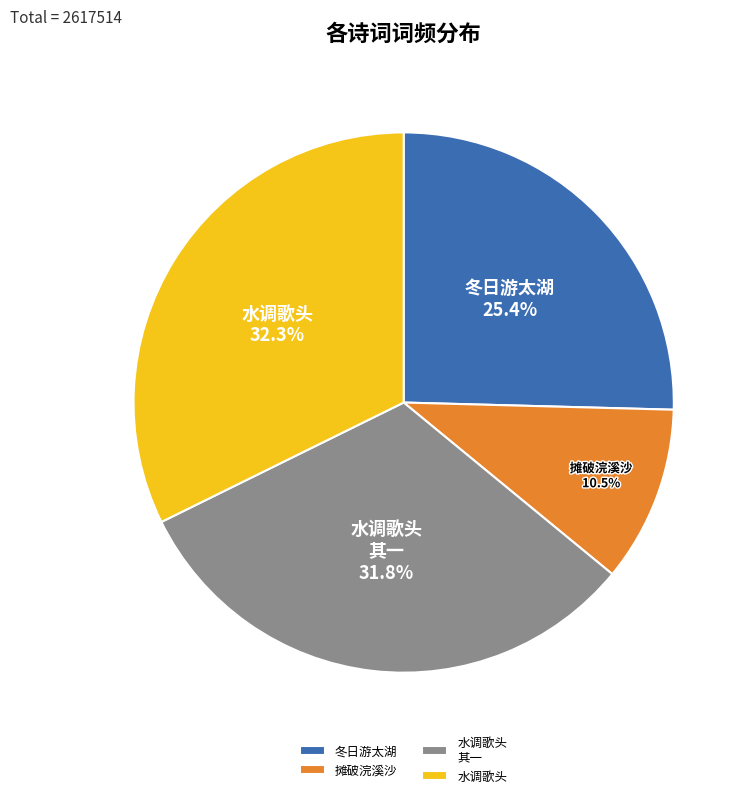

What is the ratio of the value at 冬日游太湖 to the value at 水调歌头 其一?

0.8